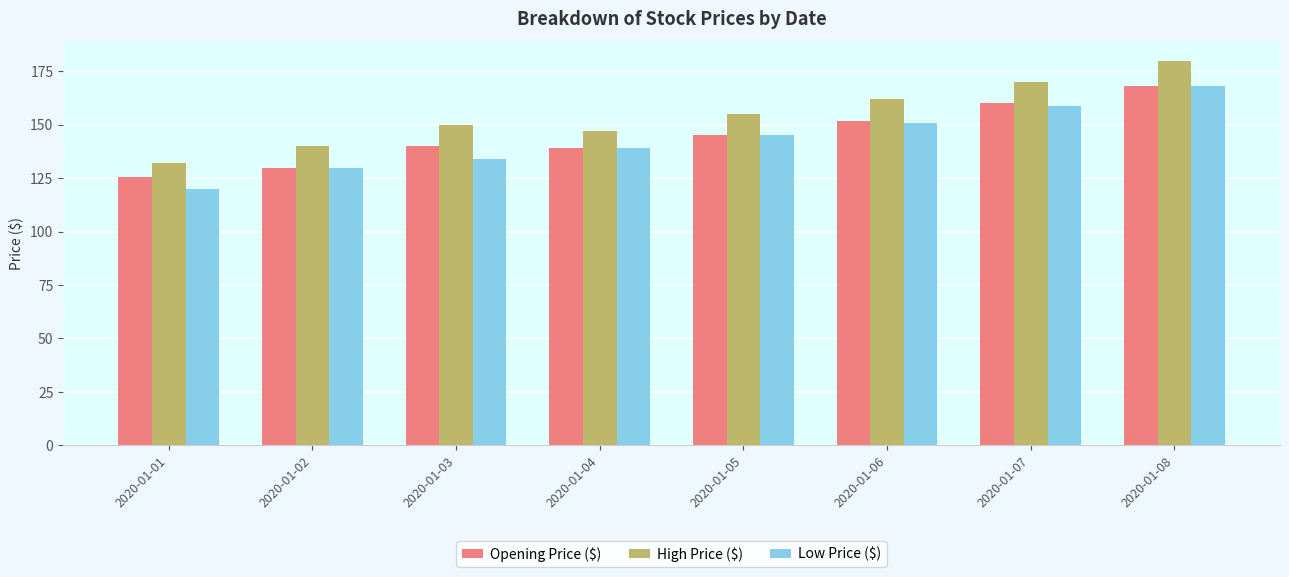

What is the value of the Opening Price ($) bar at the 4th from the left?

139.0